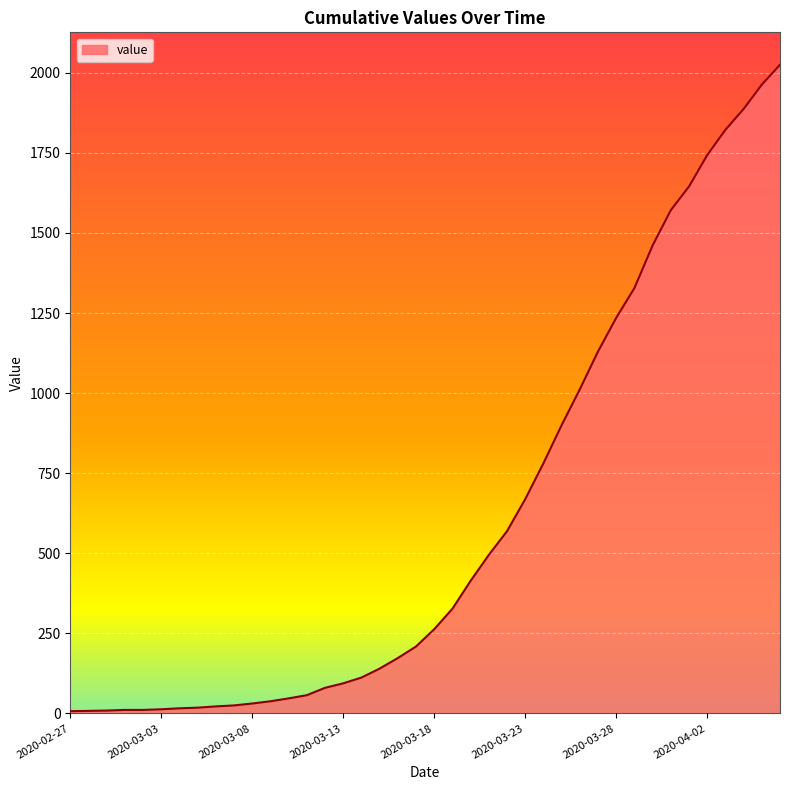

What is the difference between the maximum and minimum values?

2018